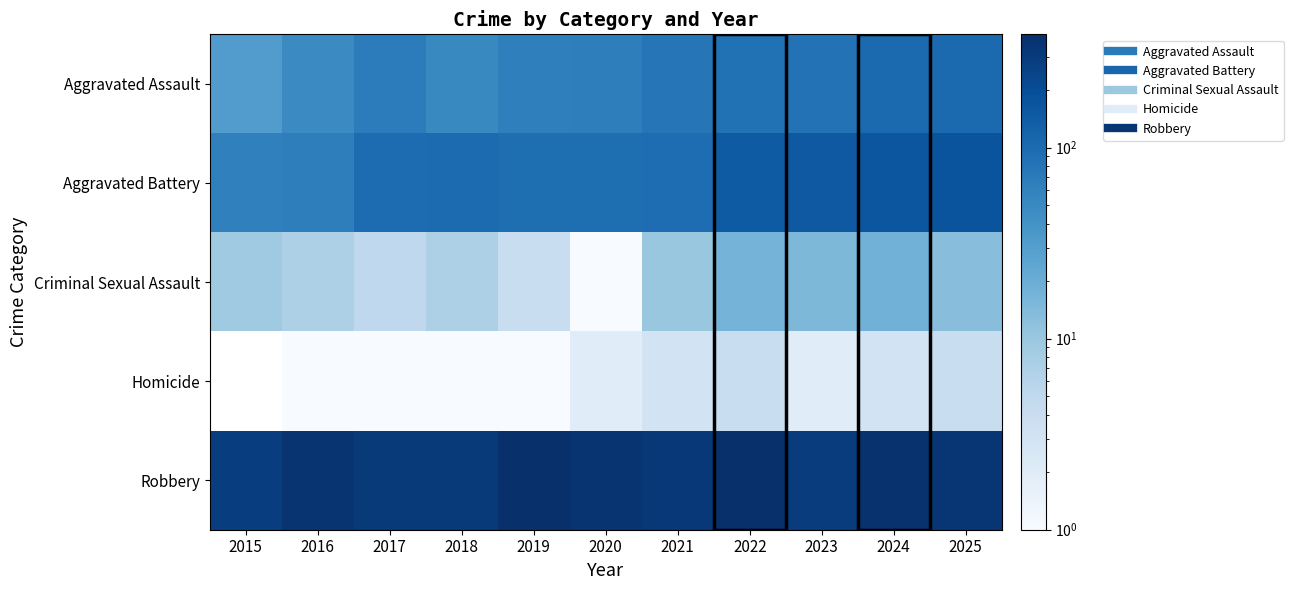

What is the maximum value shown in the chart?

392